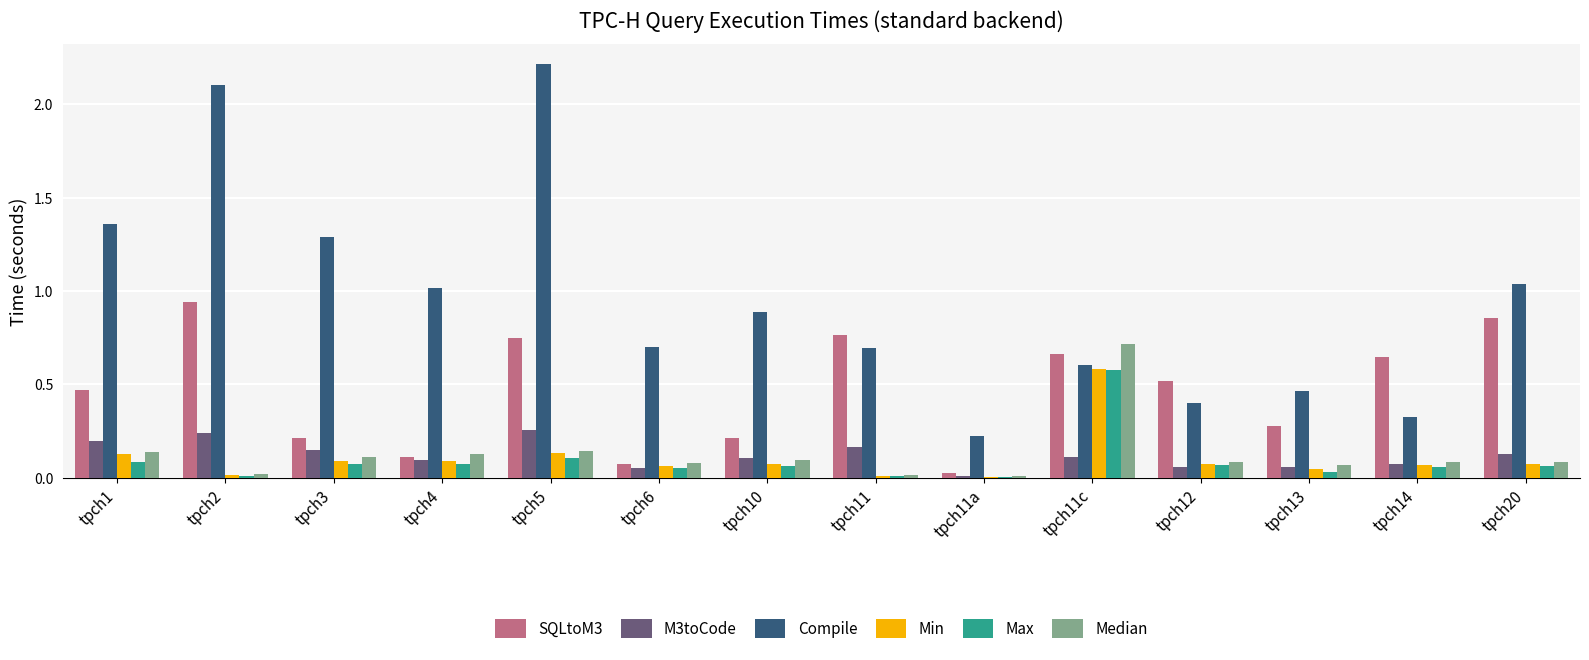

What is the sum of all M3toCode values?

1.7